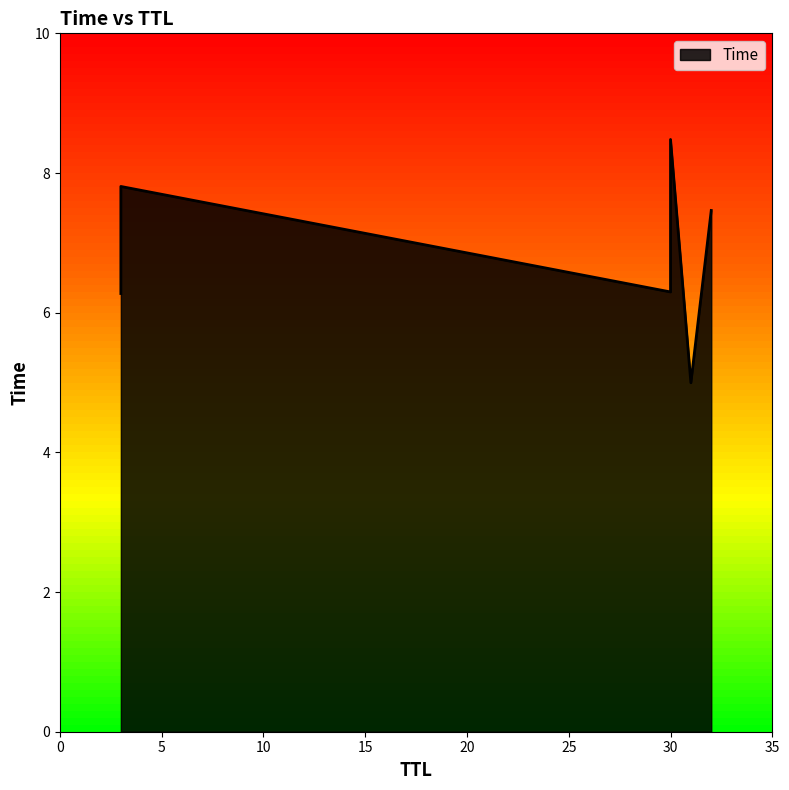

Does the chart display data point markers on the line(s)?

No